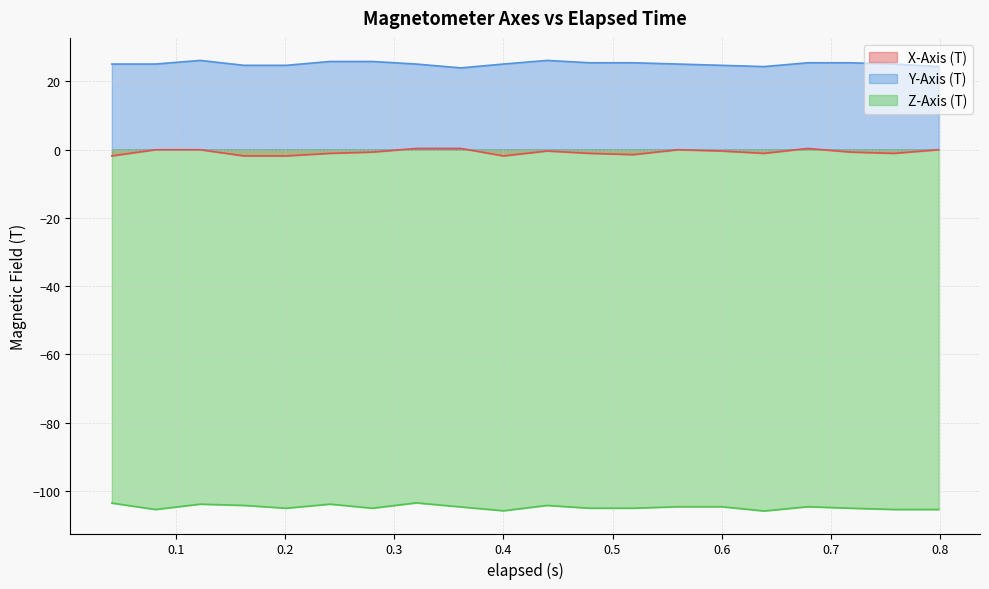

Reading right to left, what are all the values shown in this chart?

X-Axis (T): -0.0	-1.1	-0.7	0.3	-1.1	-0.4	-0.0	-1.5	-1.1	-0.4	-1.8	0.3	0.3	-0.7	-1.1	-1.8	-1.8	-0.0	-0.0	-1.8
Y-Axis (T): 24.3	25.1	25.5	25.5	24.3	24.7	25.1	25.5	25.5	26.1	25.1	24.0	25.1	25.8	25.8	24.7	24.7	26.1	25.1	25.1
Z-Axis (T): -105.5	-105.5	-105.1	-104.7	-105.9	-104.7	-104.7	-105.1	-105.1	-104.3	-105.8	-104.7	-103.5	-105.1	-103.9	-105.1	-104.3	-103.9	-105.5	-103.6